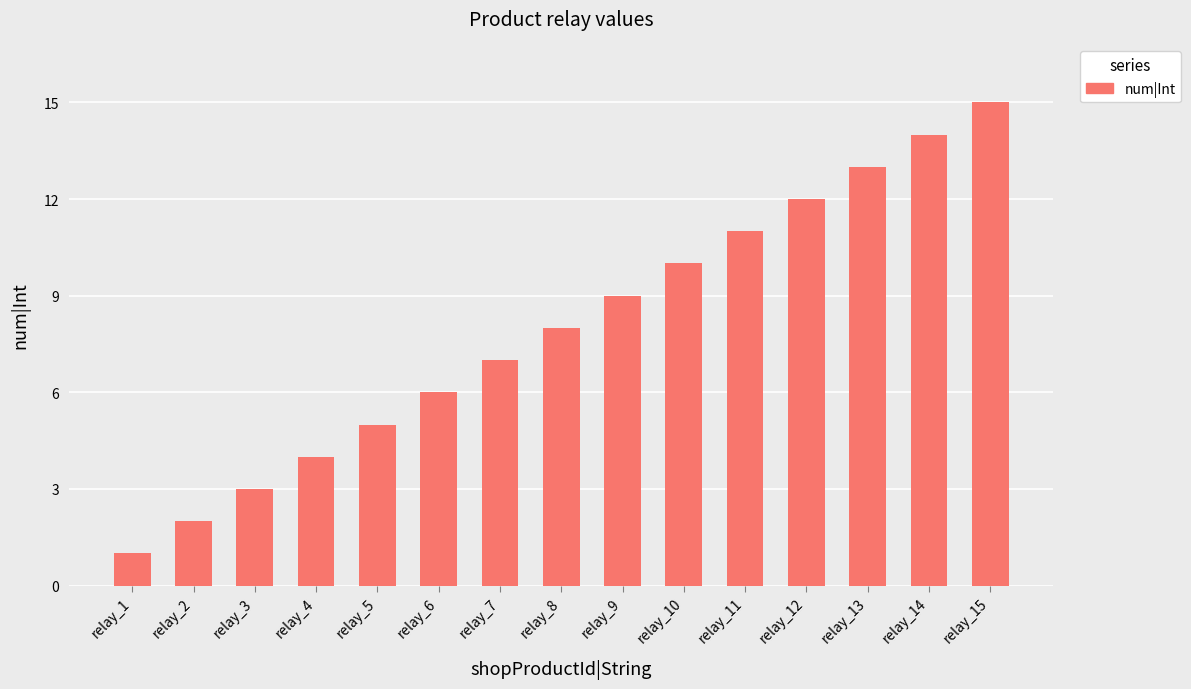

How many values are below 8?

7